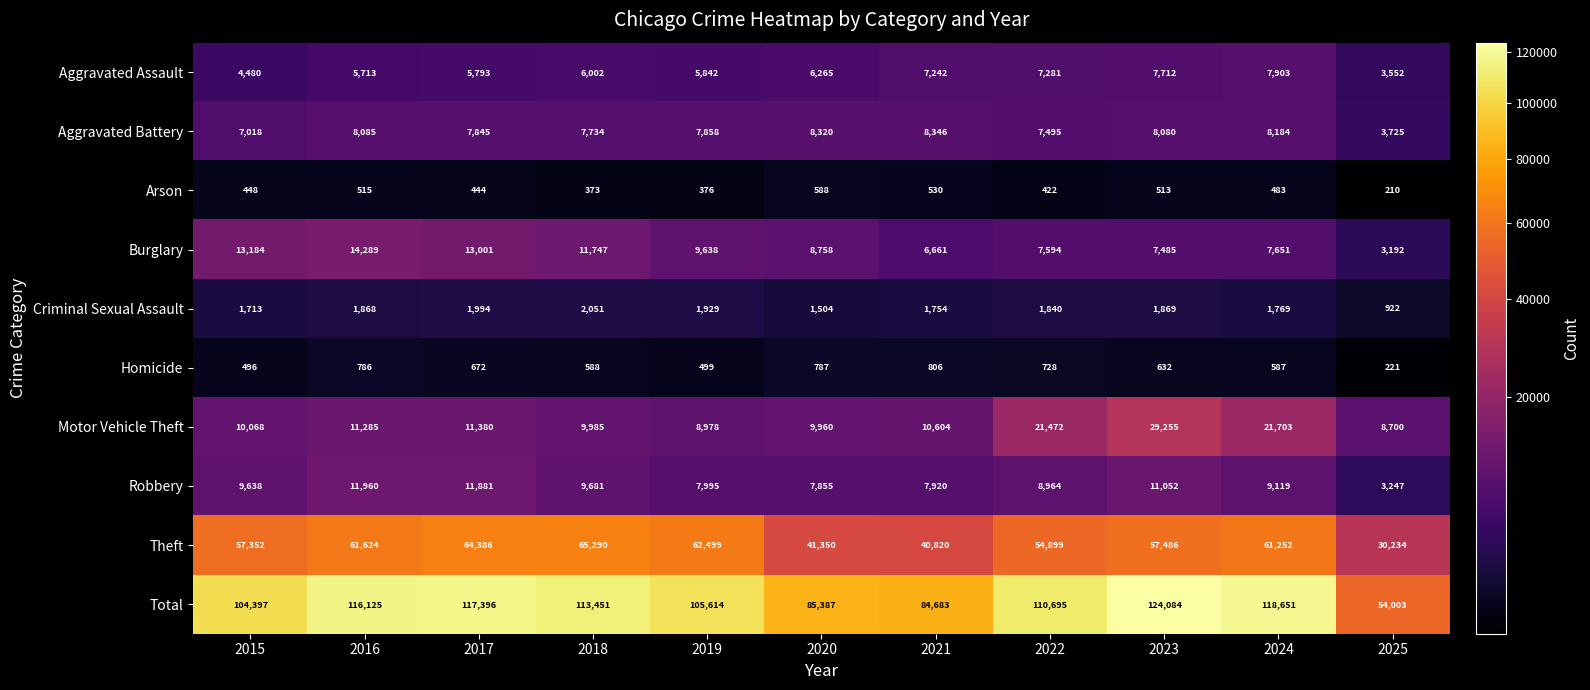

The value of Criminal Sexual Assault at 2016 is 1868. True or false?

True